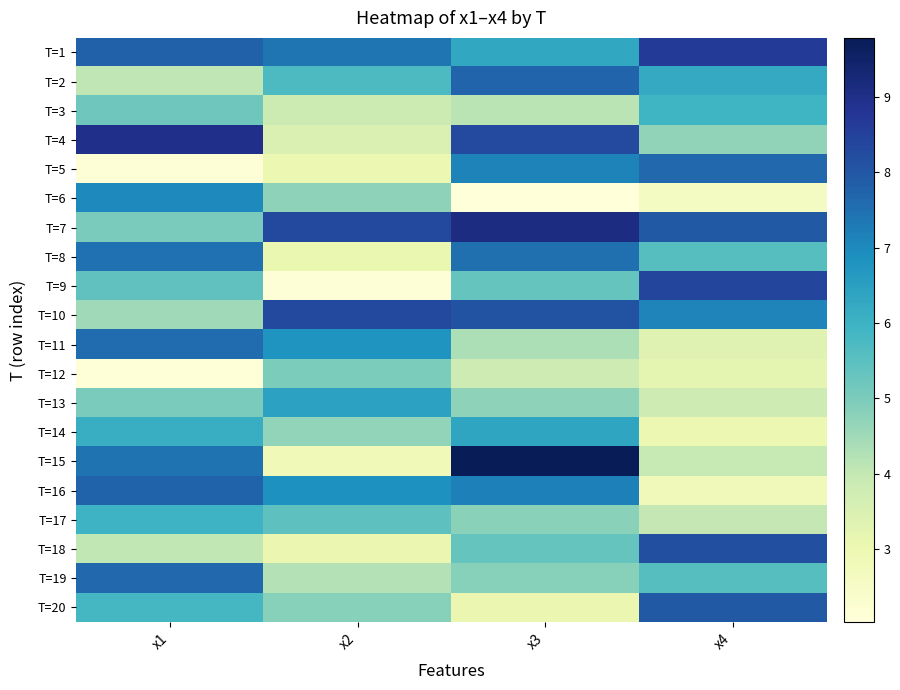

Which label corresponds to the smallest value in the chart?

x3